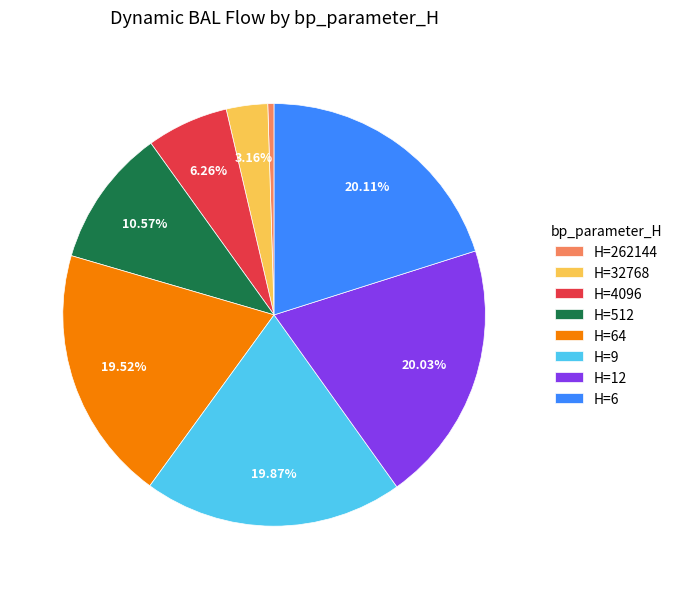

Which has a higher value, H=12 or H=32768?

H=12